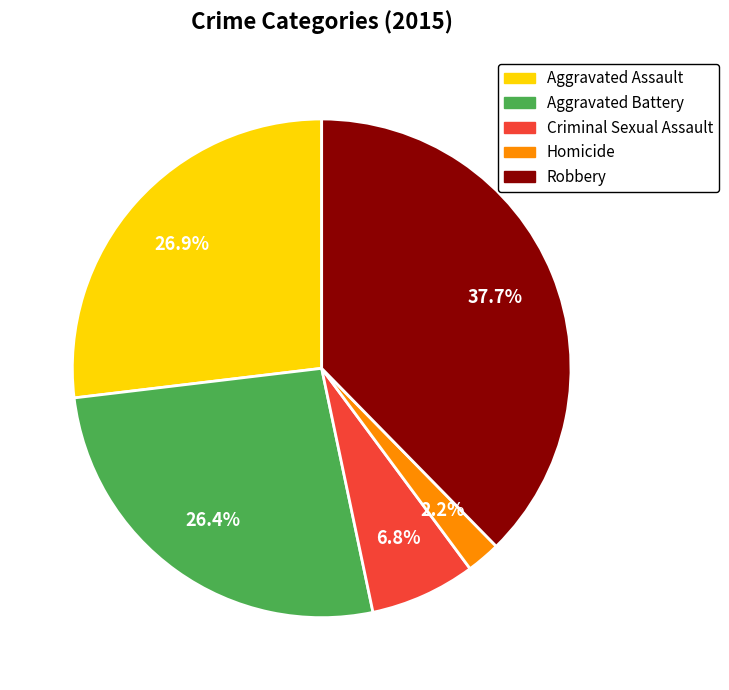

Combined, do Criminal Sexual Assault and Aggravated Battery account for over 50%?

No